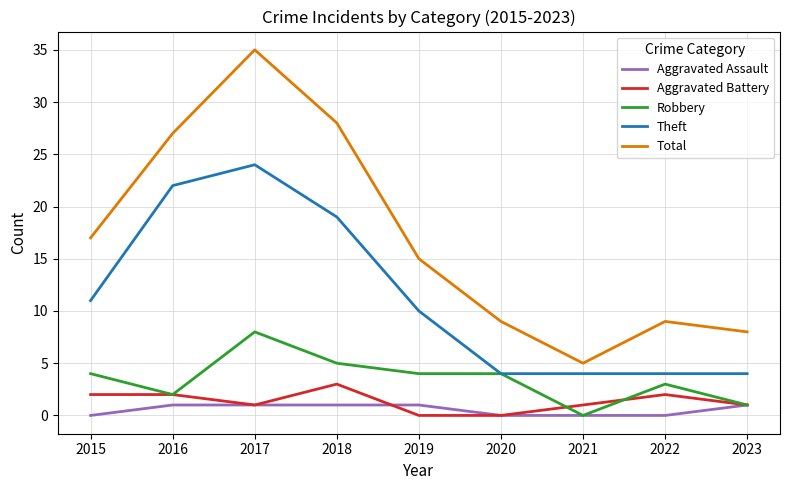

At which category is the sum across all series the highest?

2017